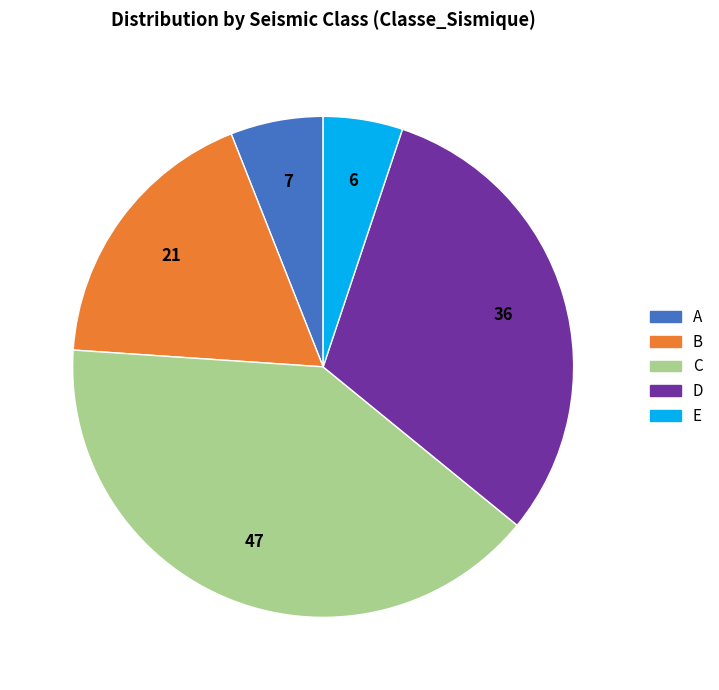

Which has a higher value, A or B?

B